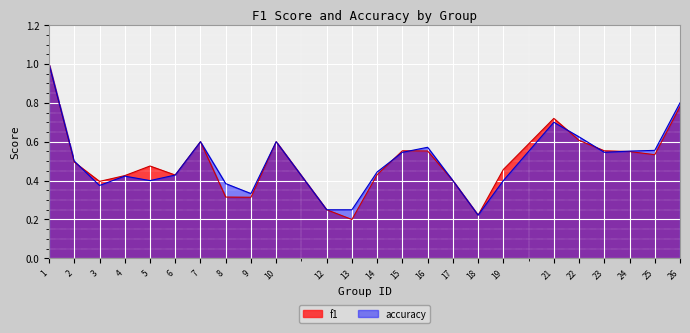

List the series in order of their peak value, highest first.

f1, accuracy